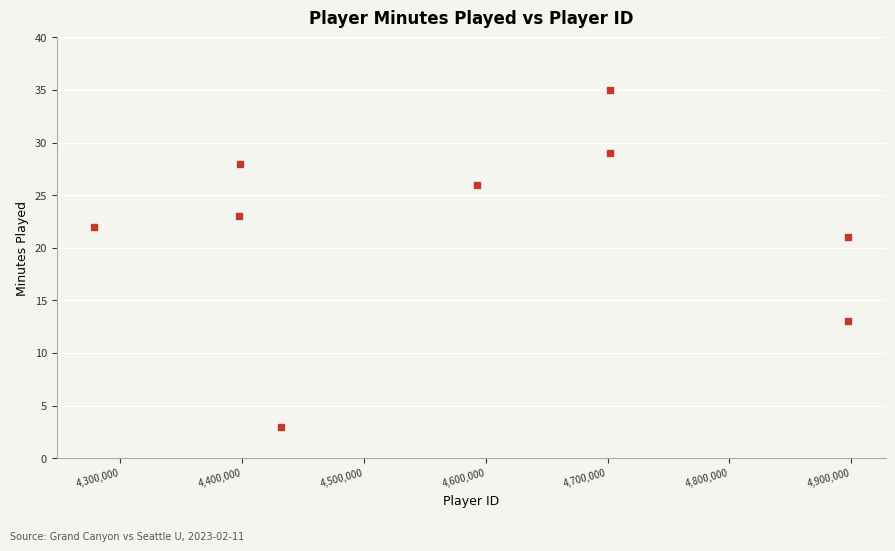

What is the average X value?

4588641